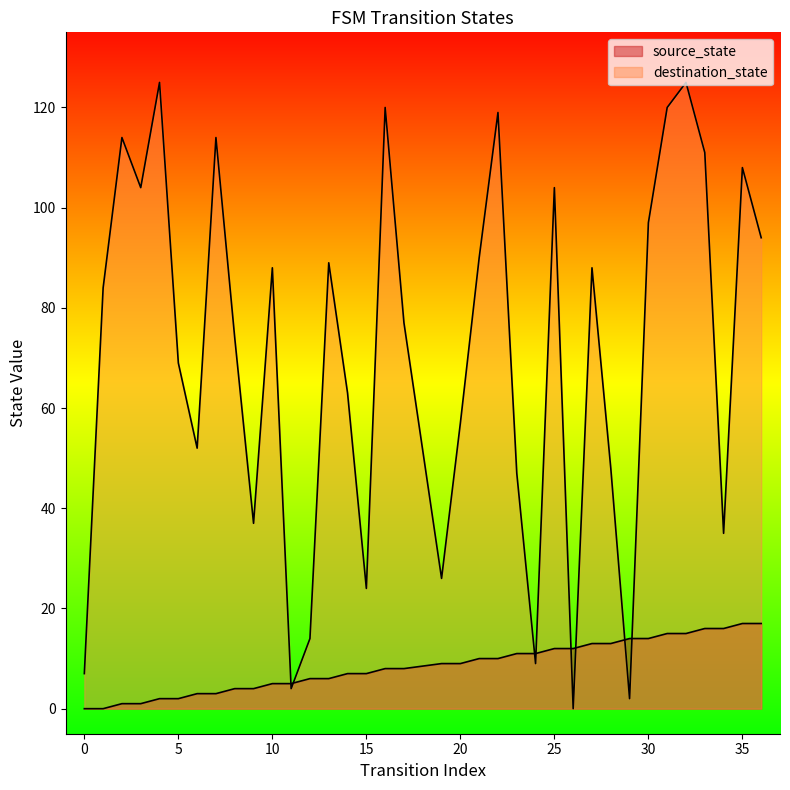

Reading left to right, list all the values displayed in this chart.

source_state: 0	0	1	1	2	2	3	3	4	4	5	5	6	6	7	7	8	8	9	9	10	10	11	11	12	12	13	13	14	14	15	15	16	16	17	17
destination_state: 7	84	114	104	125	69	52	114	74	37	88	4	14	89	63	24	120	77	26	57	90	119	47	9	104	0	88	48	2	97	120	125	111	35	108	94